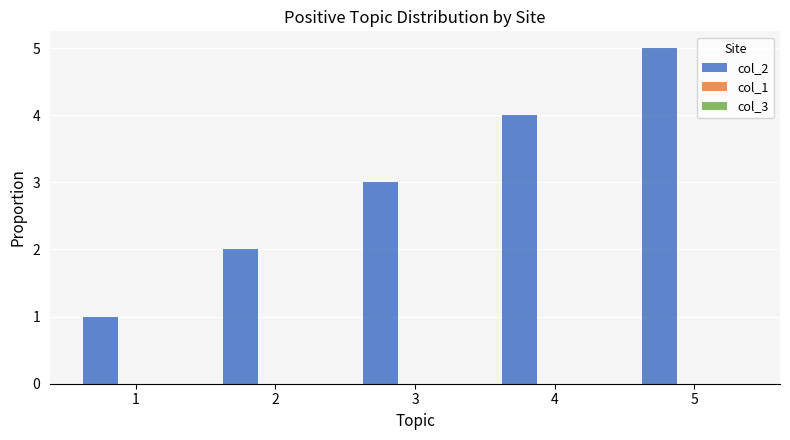

What is the greatest value displayed?

5